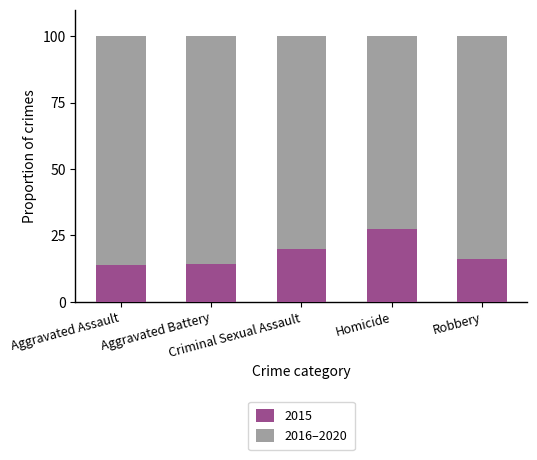

What is the sum of all 2015 values?

91.5